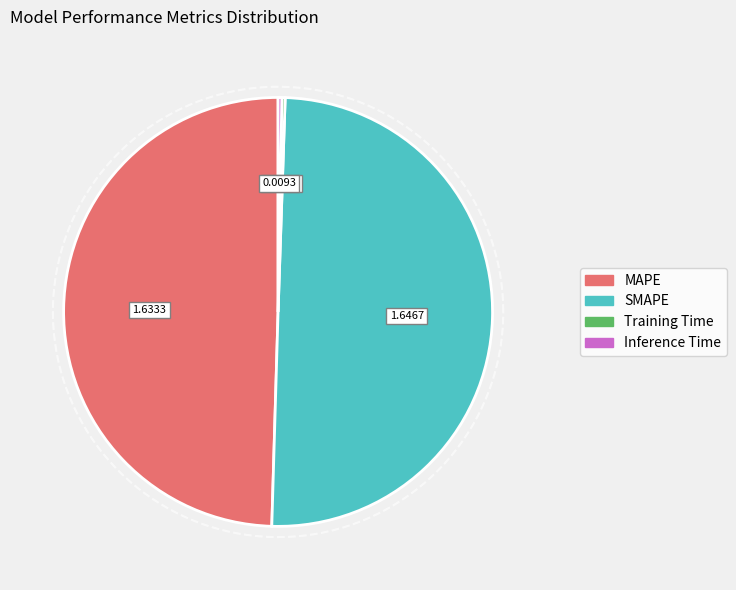

How many slices are in this pie chart?

4